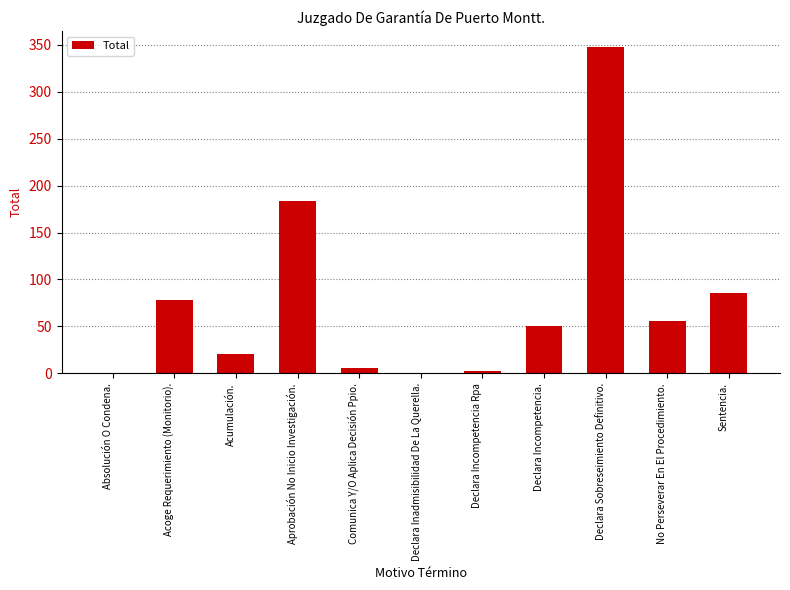

What is the sum of all values?

833